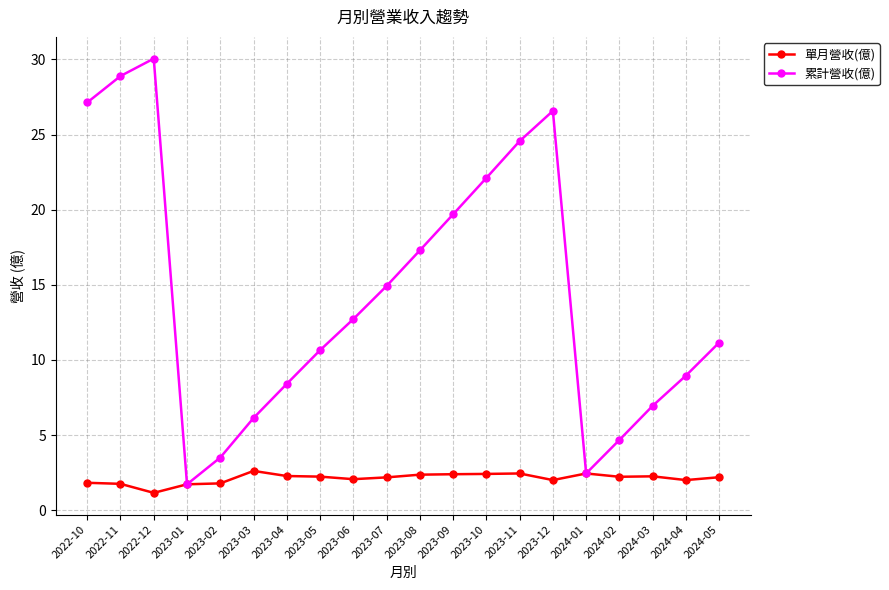

Which series has the widest spread of values?

累計營收(億)